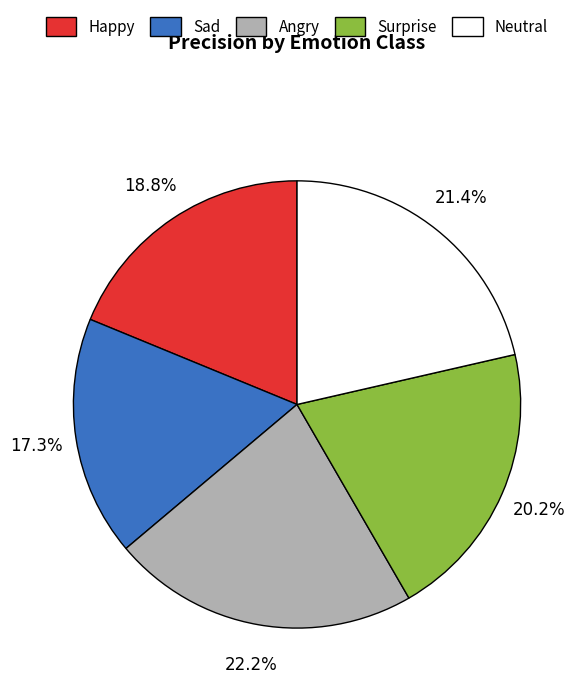

To the nearest percent, what is the difference between the Neutral and Sad slice percentages?

4%